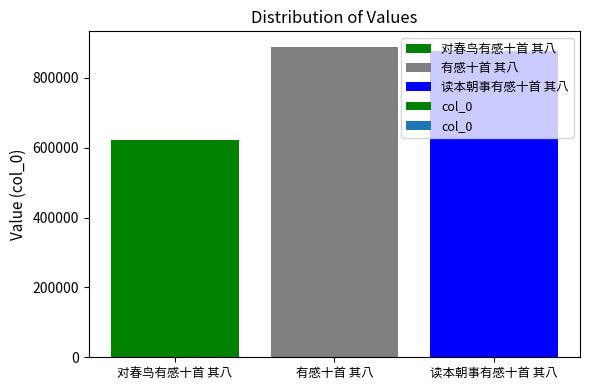

Does the chart contain stacked bars?

No